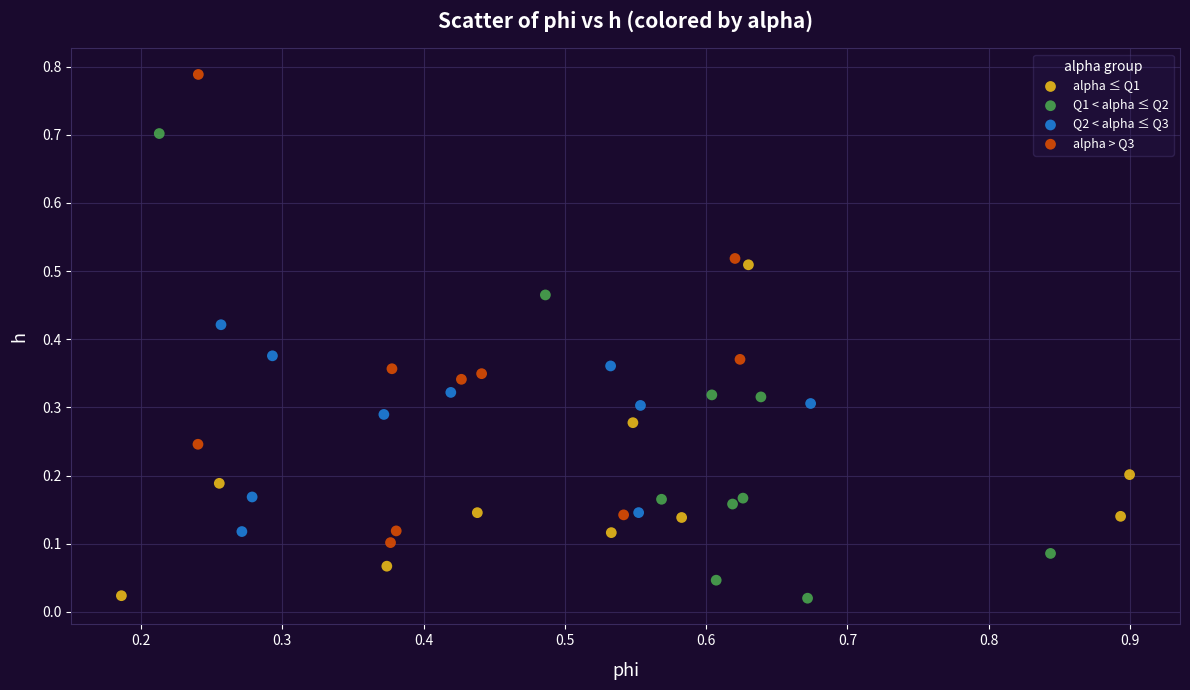

Which series reaches the maximum Y coordinate?

alpha > Q3